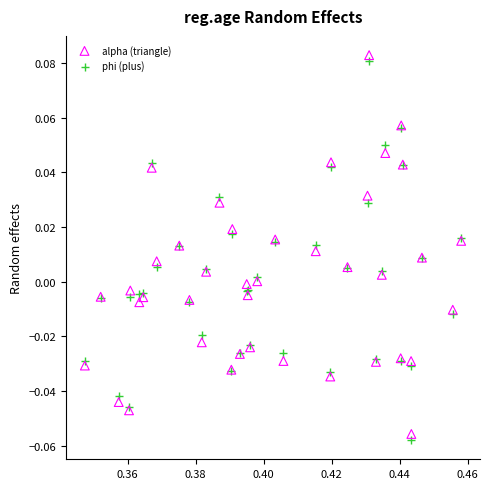

Which series has the largest Y range (max minus min)?

phi (plus)